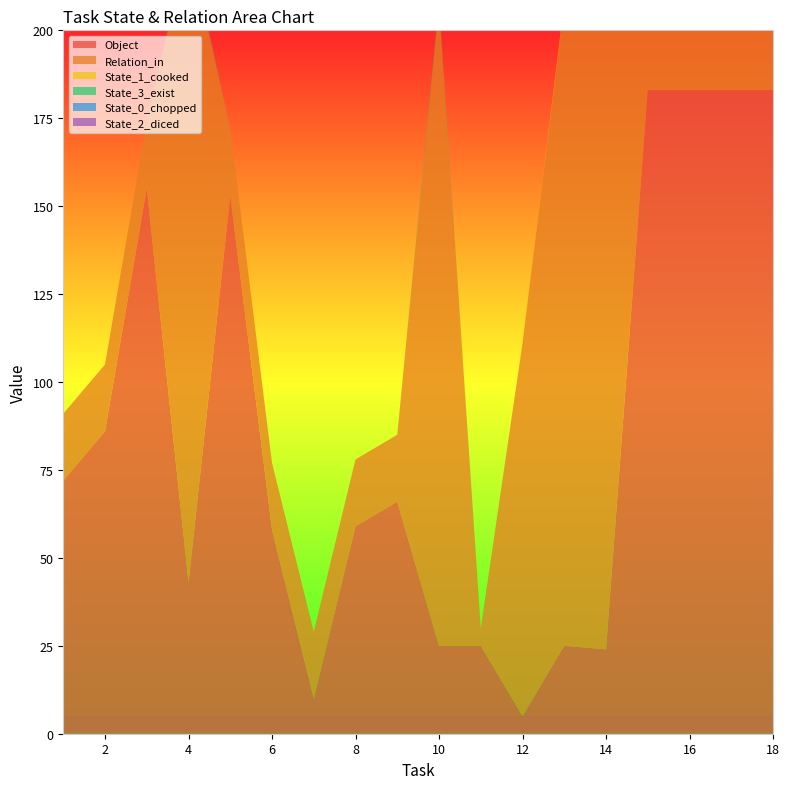

Reading left to right, list all the values displayed in this chart.

Object: 72	86	155	43	153	58	10	59	66	25	25	5	25	24	183	183	183	183
Relation_in: 19	19	19	182	19	19	19	19	19	182	5	106	182	182	183	183	183	183
State_1_cooked: 0	0	0	0	0	0	0	0	0	0	0	0	1	0	183	183	183	183
State_3_exist: 0	0	0	1	0	0	0	0	0	1	0	0	0	1	183	183	183	183
State_0_chopped: 0	0	0	0	0	0	0	0	0	0	0	0	0	0	183	183	183	183
State_2_diced: 0	0	0	0	0	0	0	0	0	0	0	0	0	0	183	183	183	183